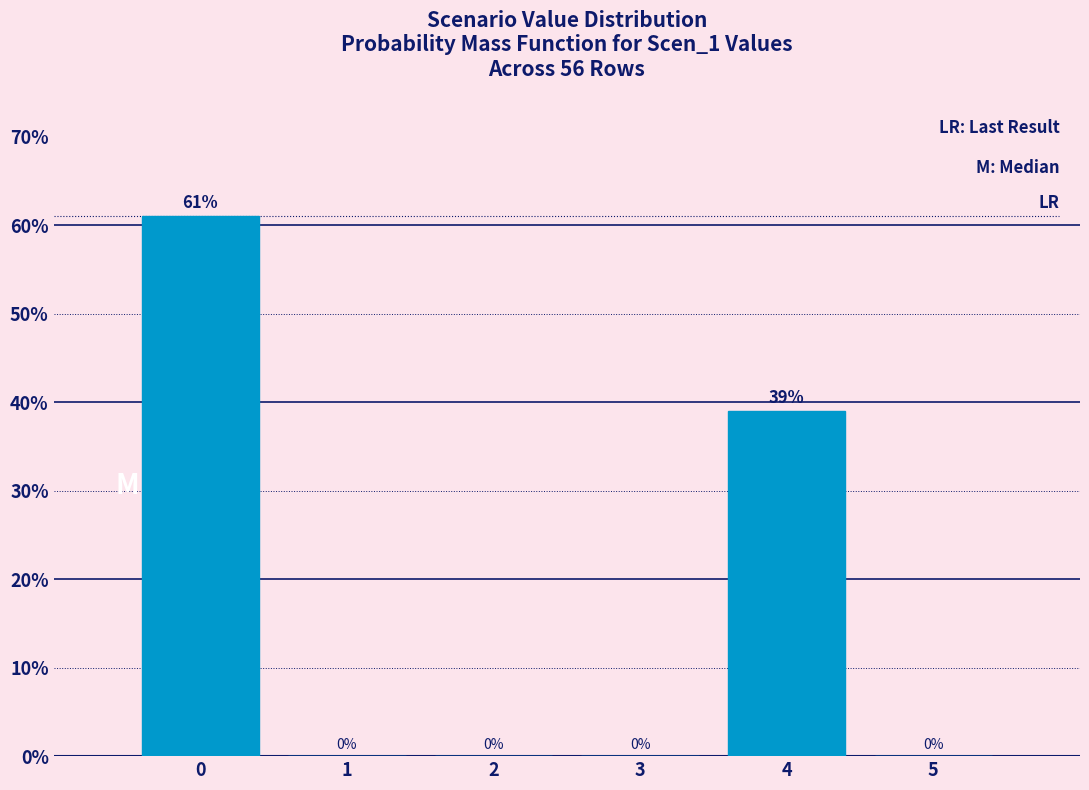

Reading left to right, list every bar in this chart as the range it spans on the x-axis followed by its height.

-0.5 to 0.5: 61
0.5 to 1.5: 0
1.5 to 2.5: 0
2.5 to 3.5: 0
3.5 to 4.5: 39
4.5 to 5.5: 0